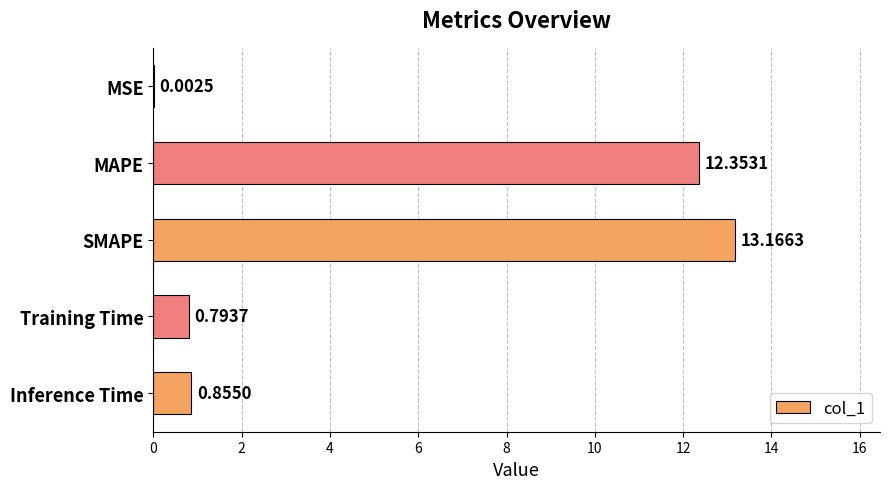

What is the maximum value shown in the chart?

13.2